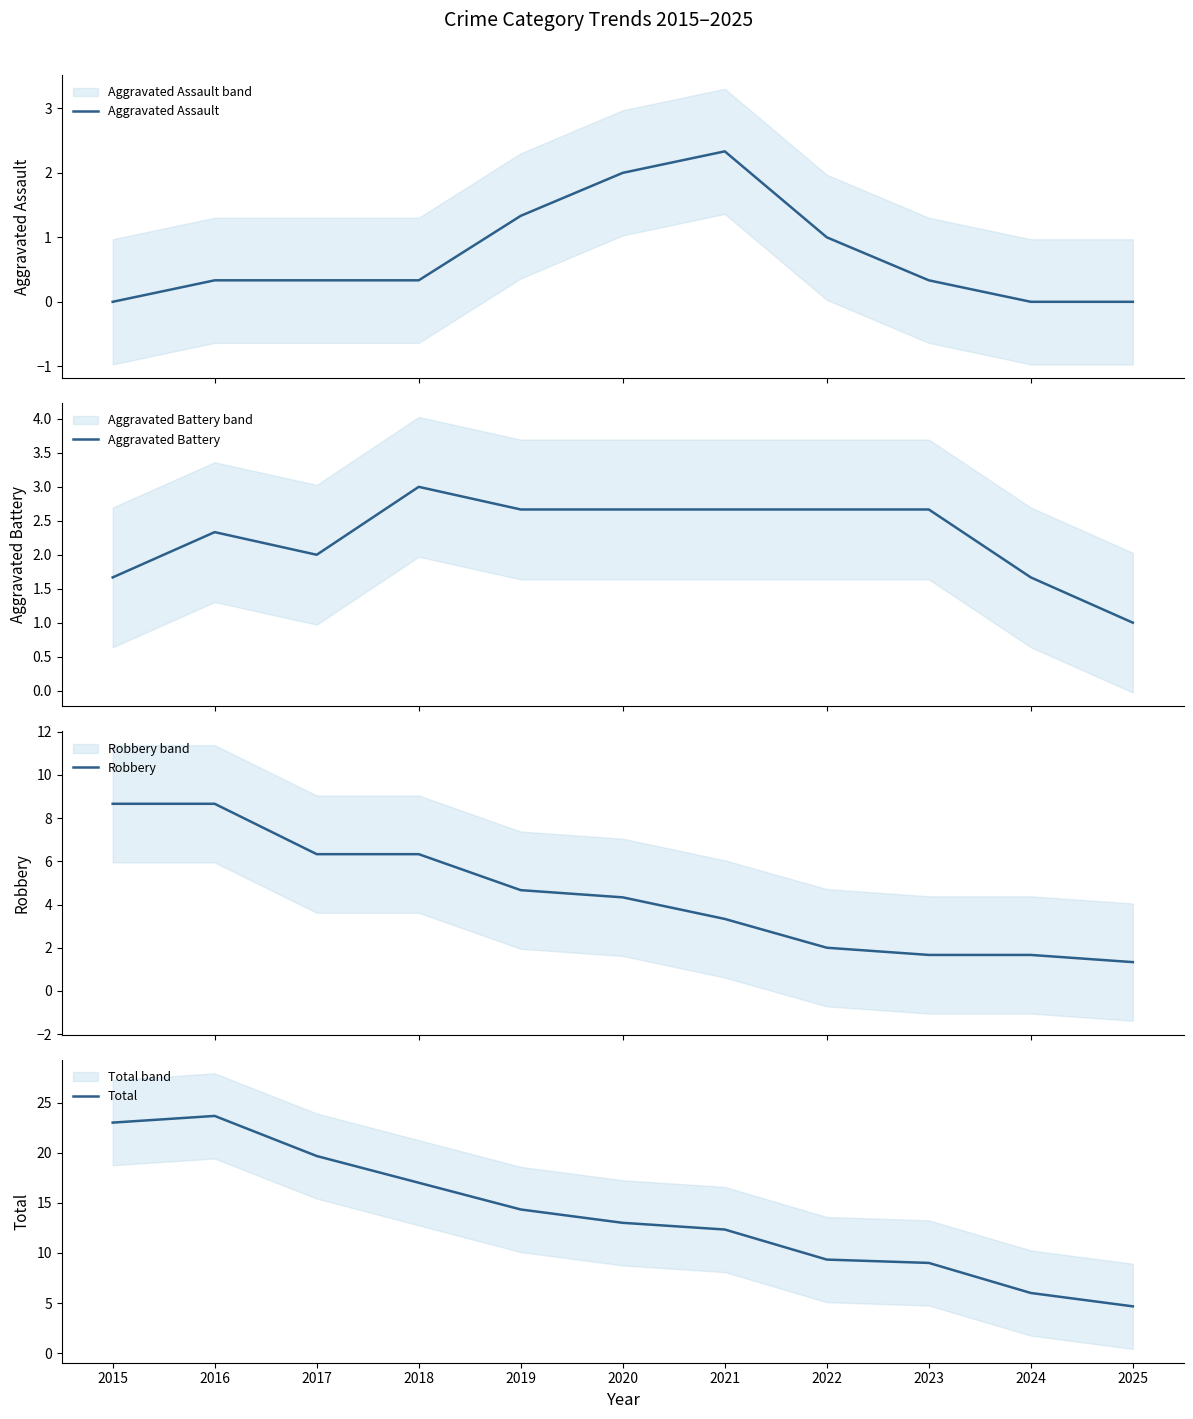

Between 2020 and 2021, which series saw the biggest shift?

Robbery